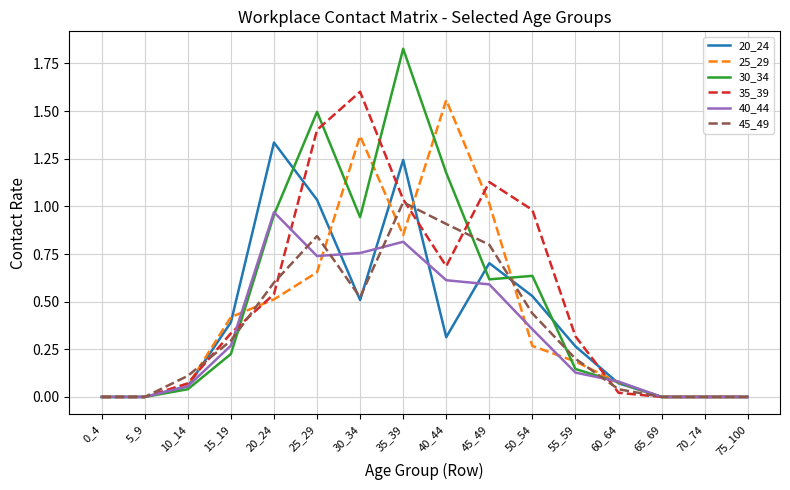

At which category is the sum across all series the highest?

35_39